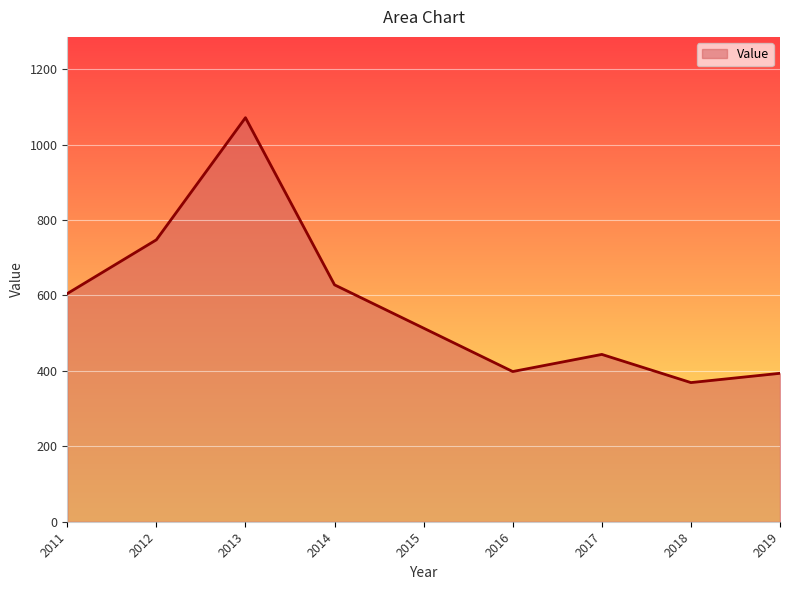

Where is the first local maximum?

2013